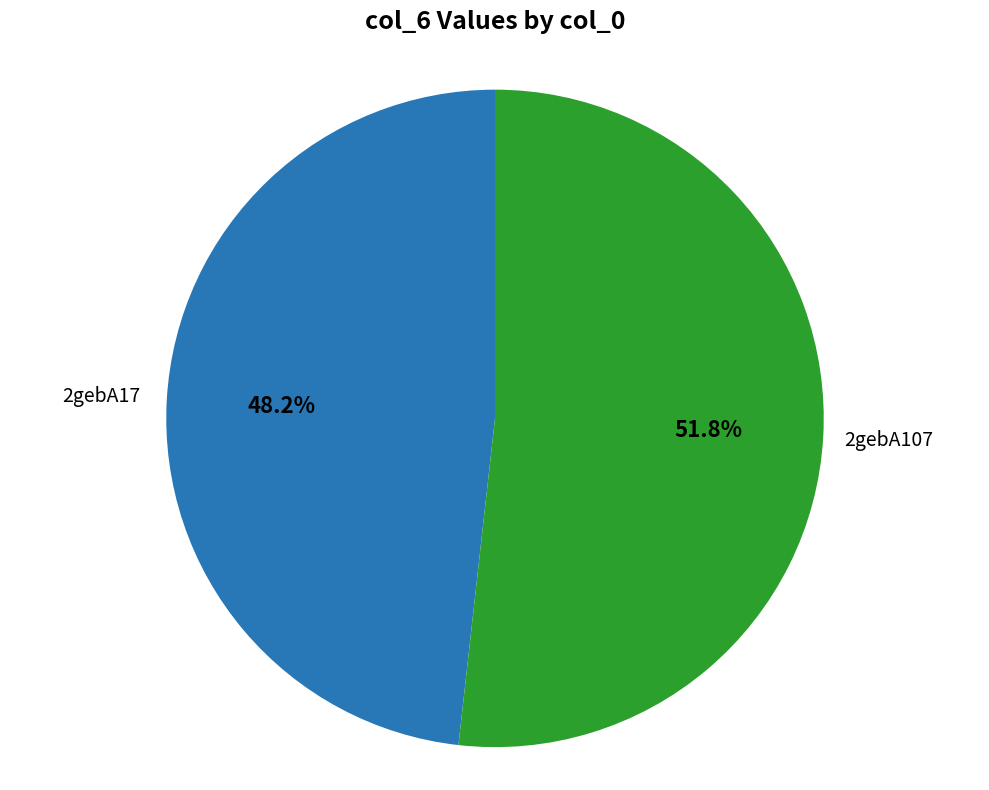

Does any single category account for the majority?

Yes